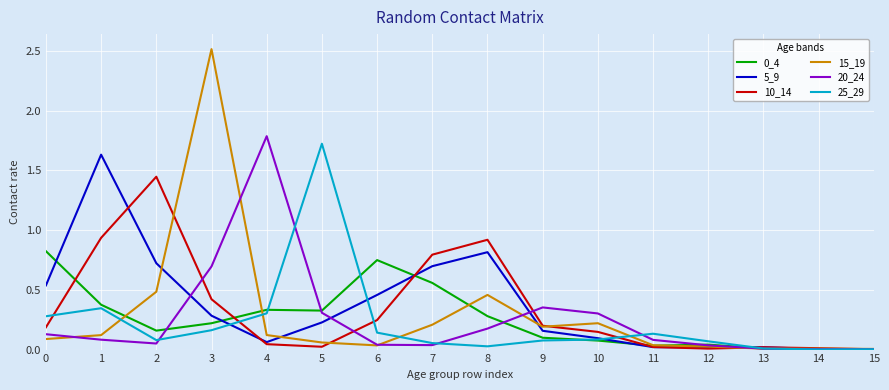

Is the value of 15_19 at 3 greater than the value of 20_24 at 7?

Yes